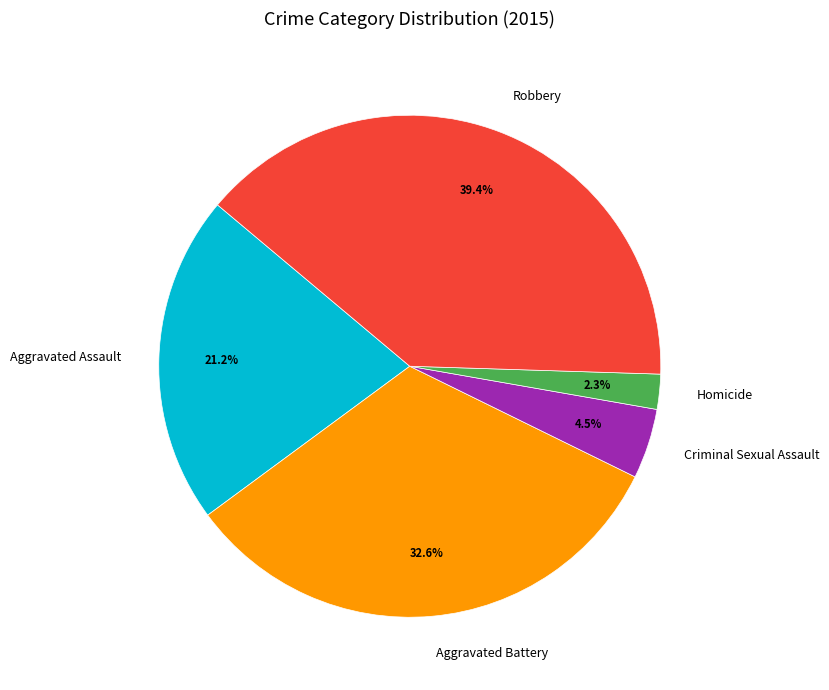

Approximately how many times larger is the value at Criminal Sexual Assault compared to Aggravated Battery?

0.1